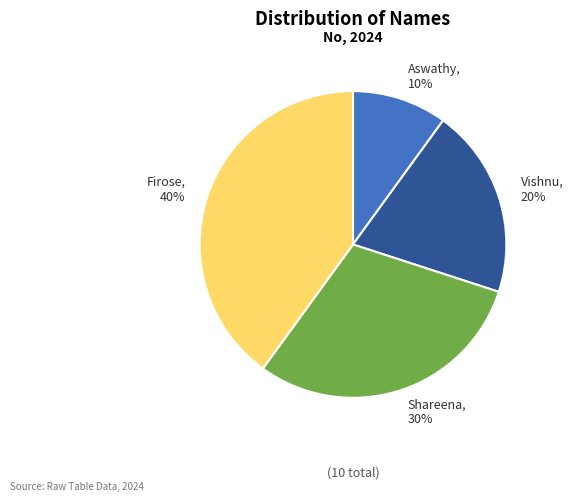

What is the ratio of the value at Shareena to the value at Vishnu?

1.5